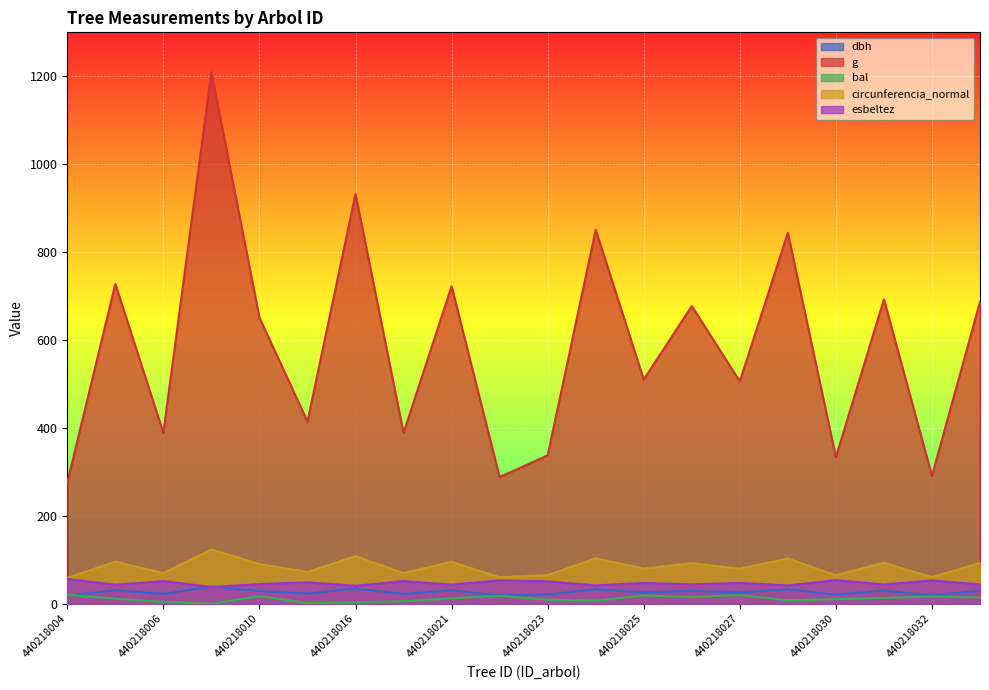

Which series has the widest spread of values?

g